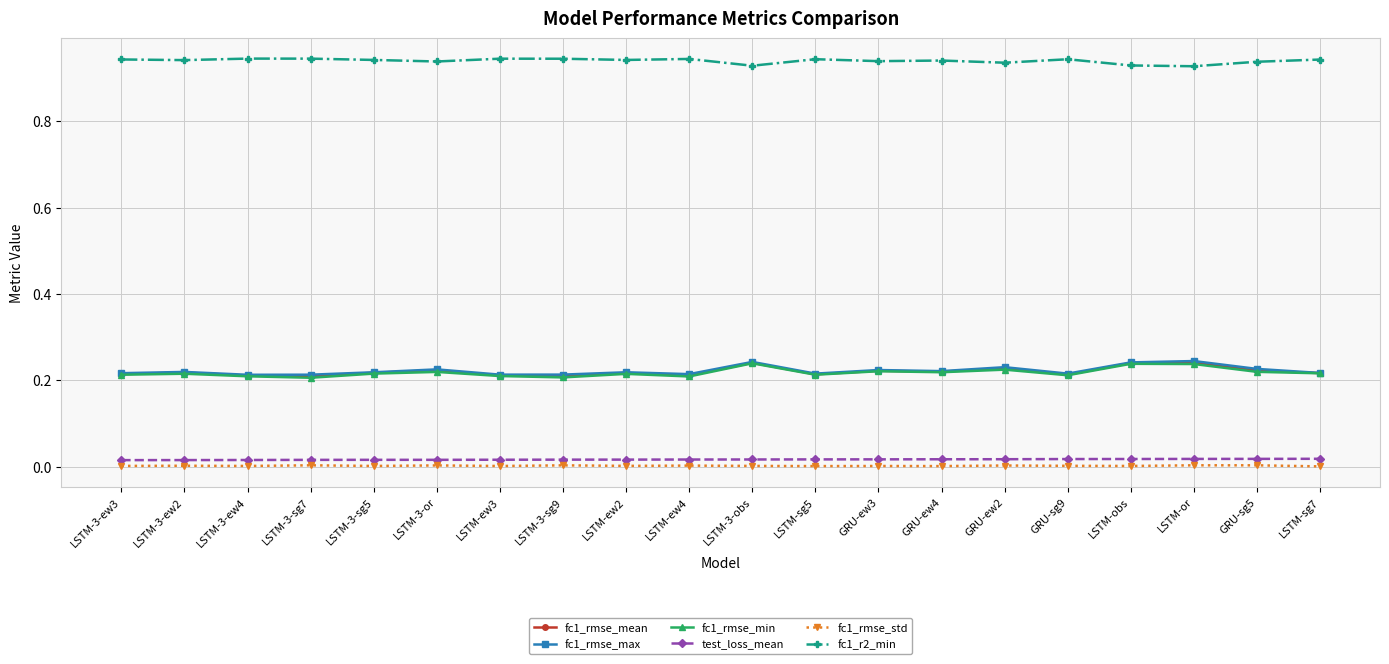

True or false: fc1_rmse_mean has more than 2 interior local peaks.

True